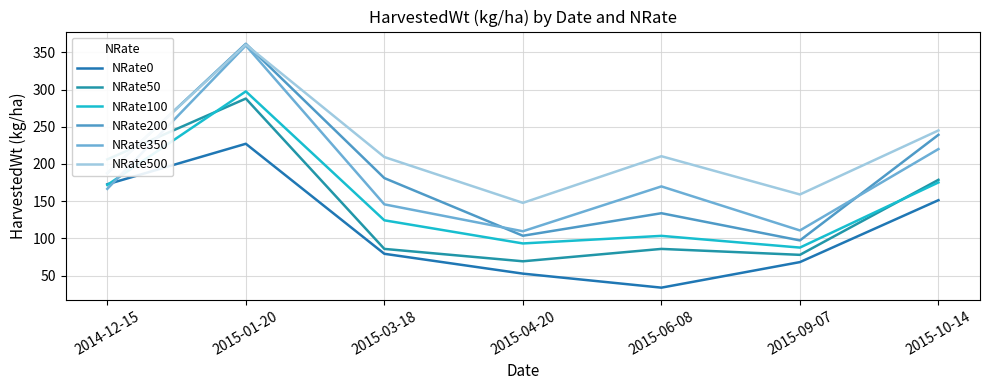

The NRate500 series shows 159.0 at 2015-09-07. True or false?

True